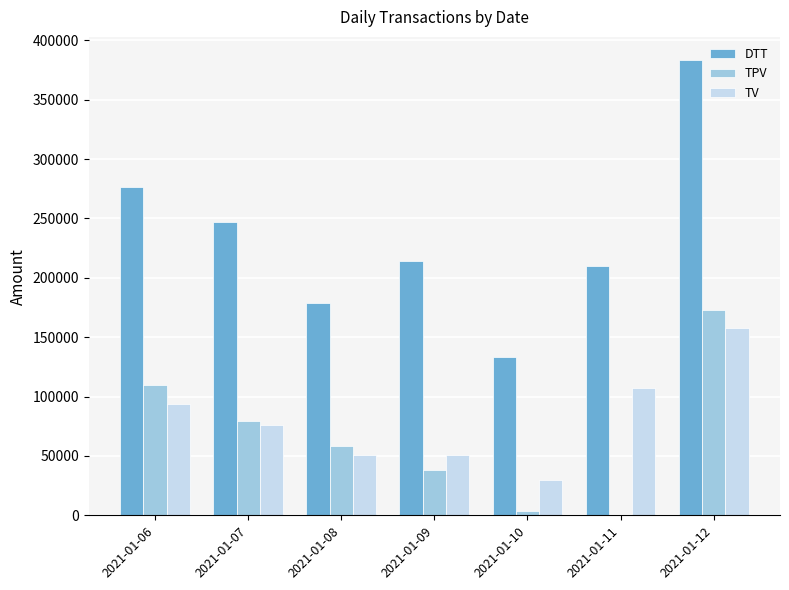

At which label is TV closest to 93738?

2021-01-06